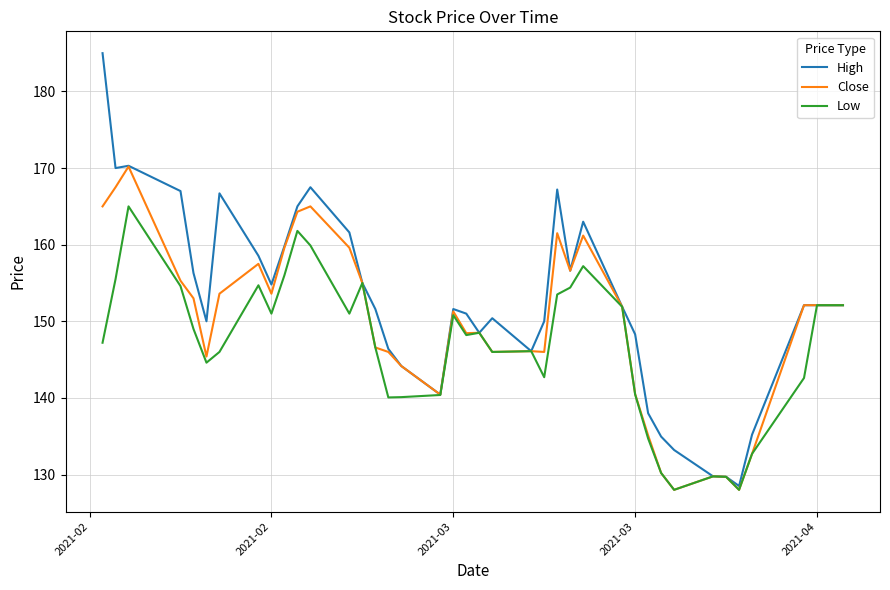

Which series has the widest spread of values?

High